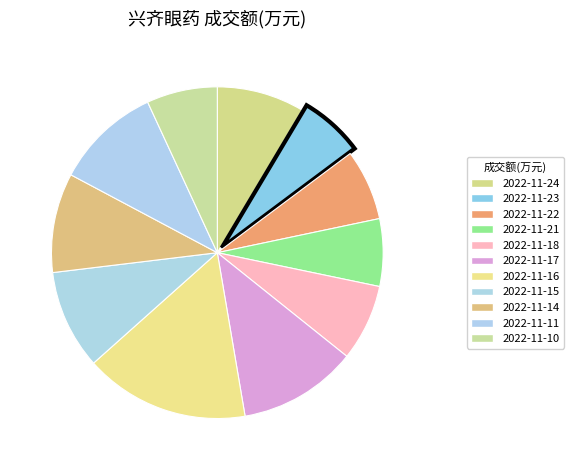

How many segments does this pie chart have?

11